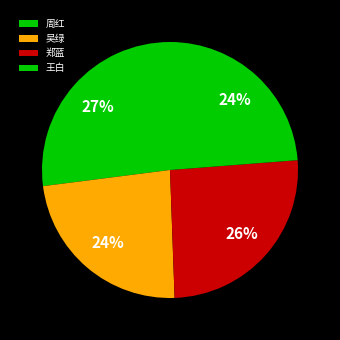

To the nearest percent, what is the difference between the 郑蓝 and 周红 slice percentages?

1%